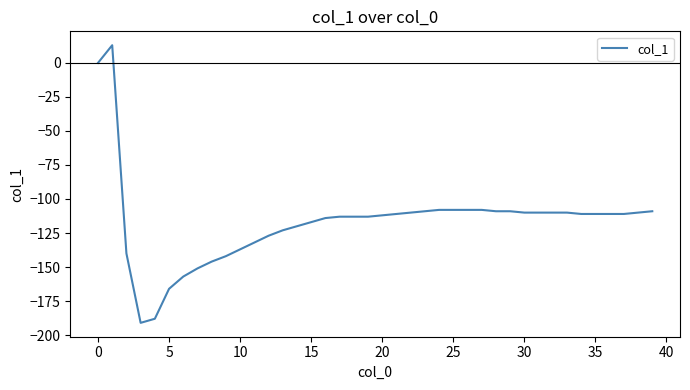

What is the sum of all values?

-4672